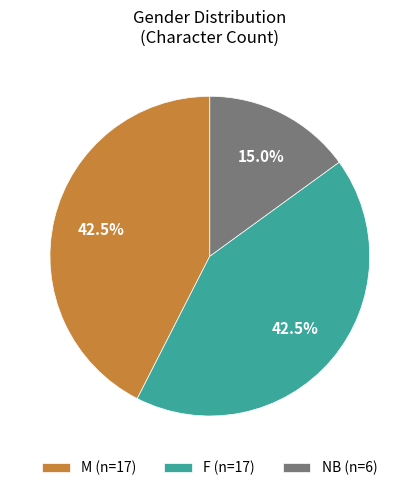

Which slice is the smallest?

NB